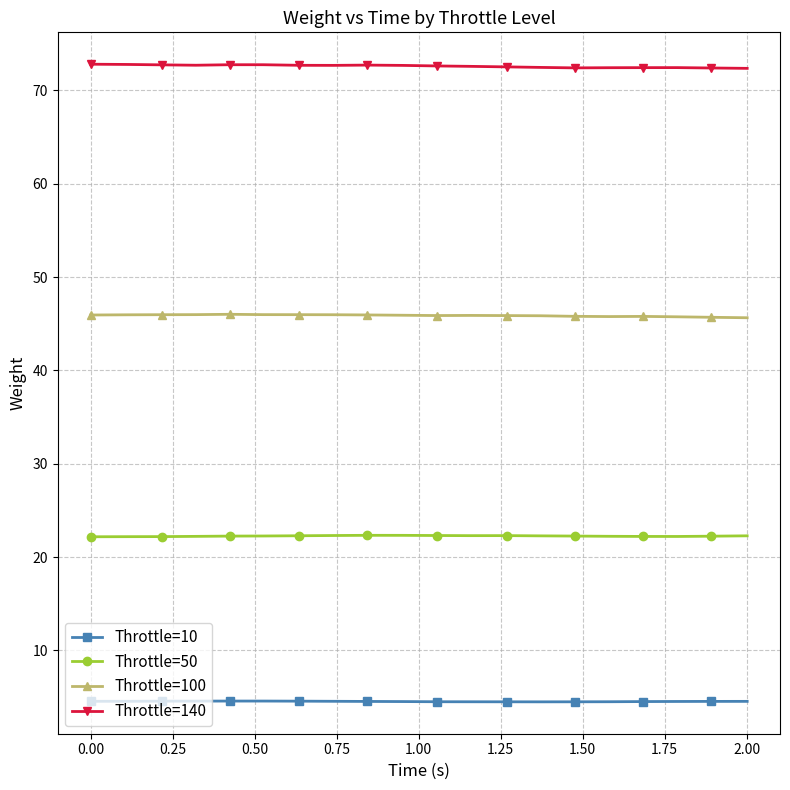

Does the chart have visible grid lines?

Yes